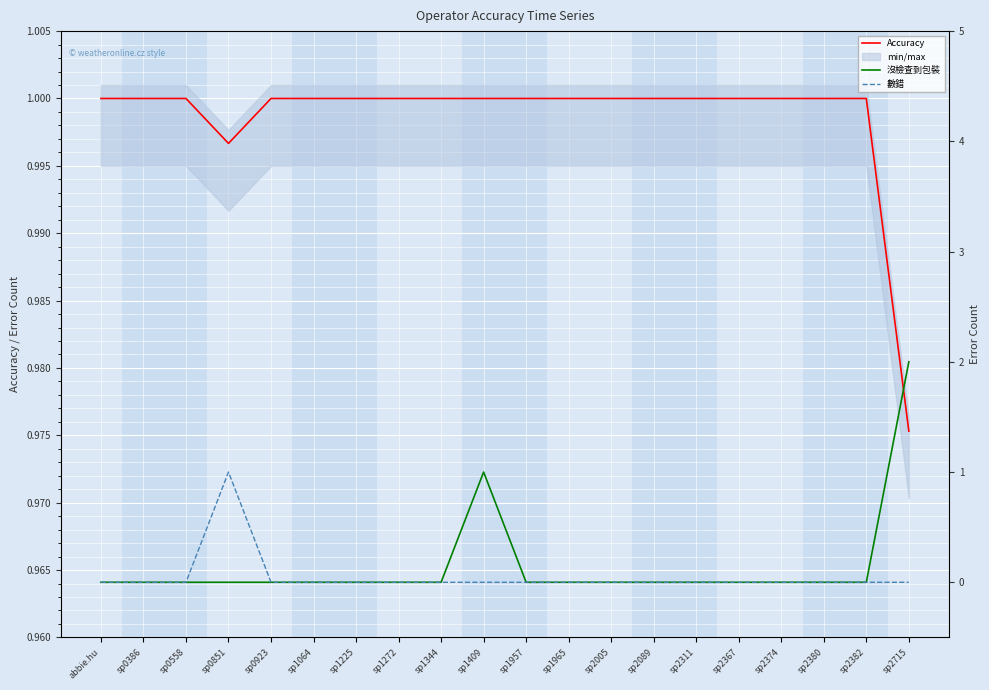

How many values in the 沒檢查到包裝 series exceed 0?

2